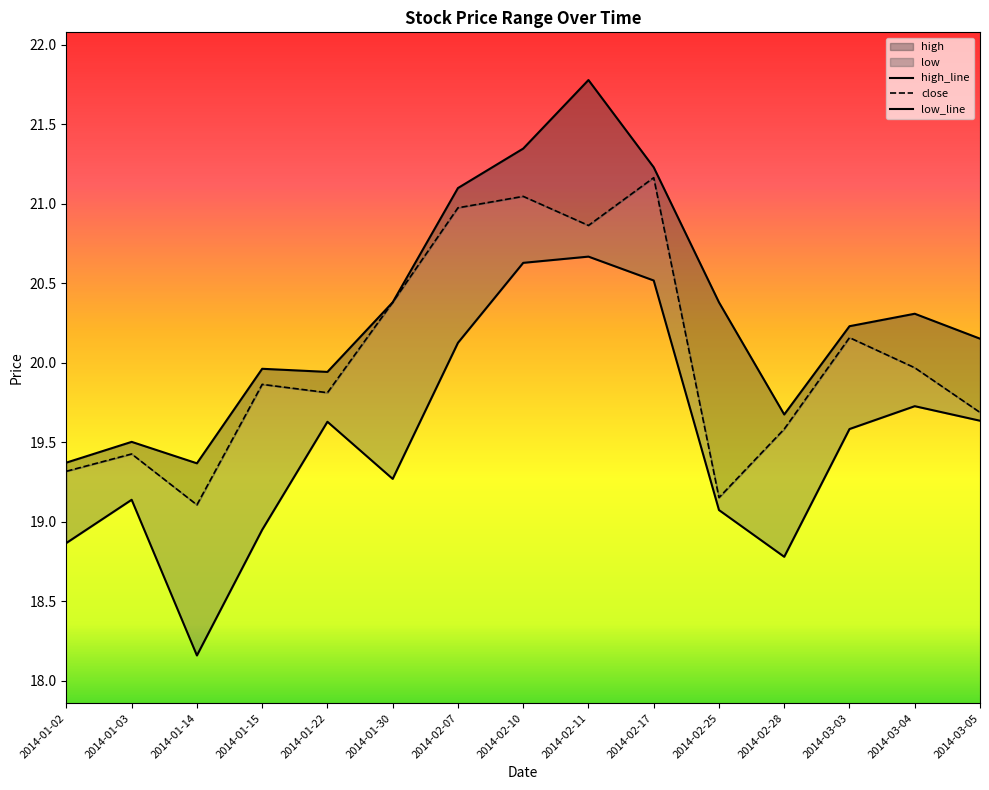

Rank the series at 2014-02-07 from lowest to highest value.

low_line, close, high_line